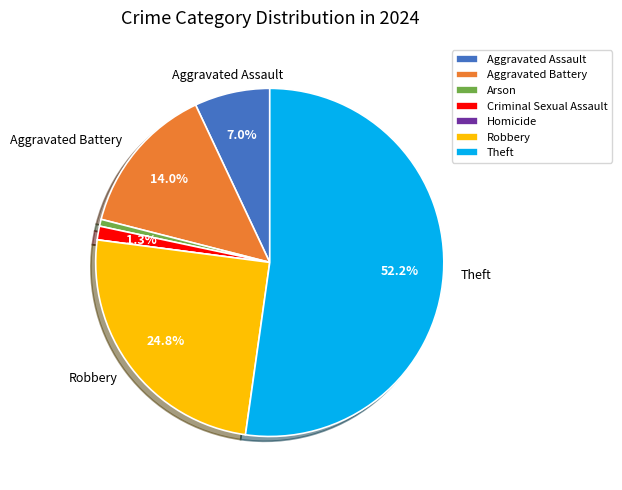

What is the largest slice in the pie chart?

Theft